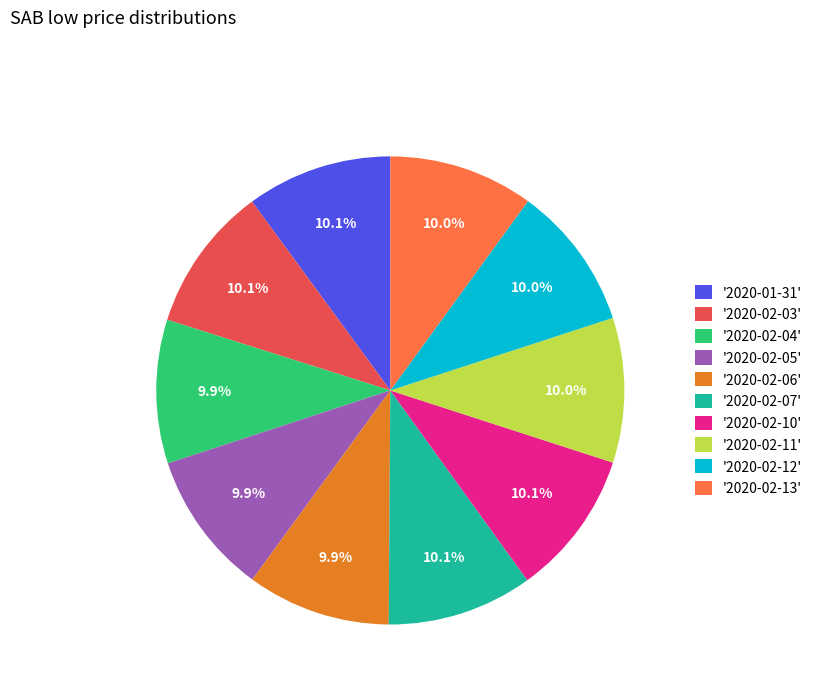

To the nearest percent, what is the average slice percentage?

10%